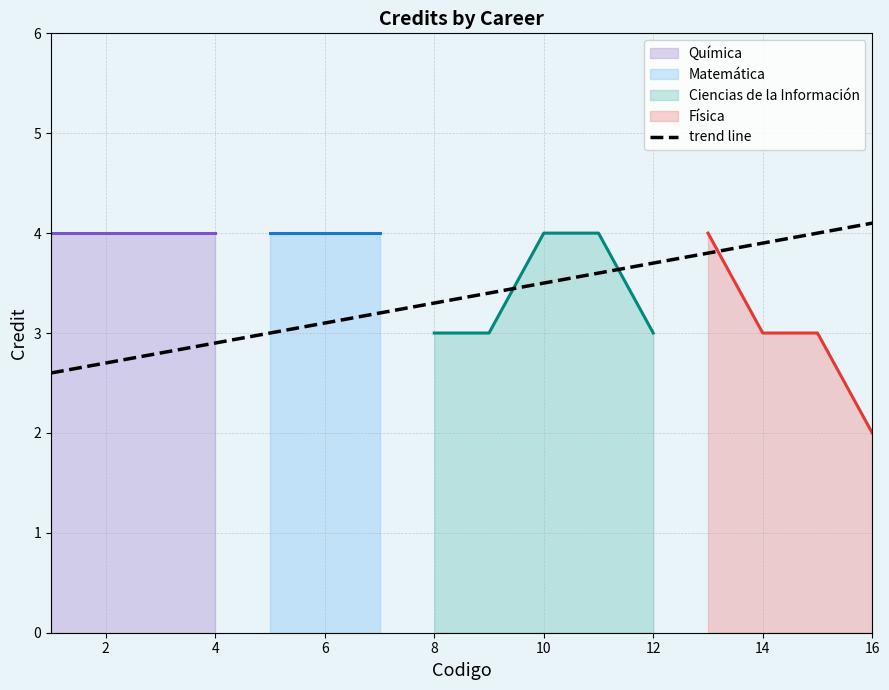

True or false: trend line has a value of 2.9 at 4.

True